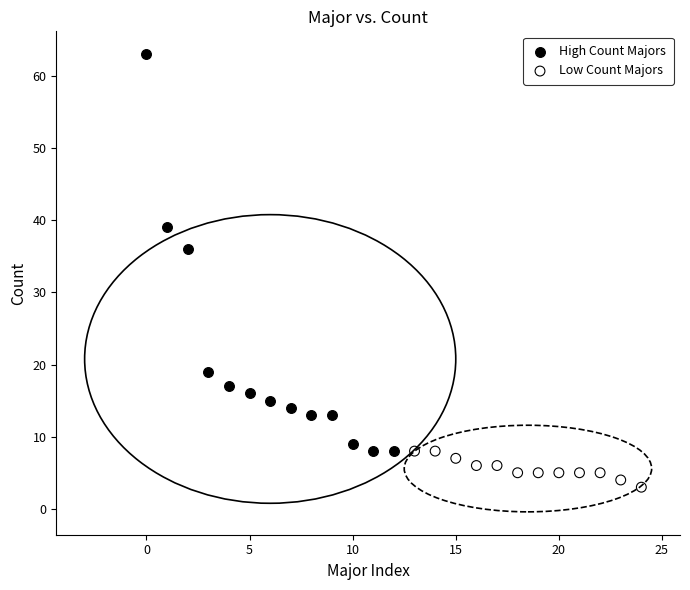

Which series contains the lowest Y value?

Low Count Majors